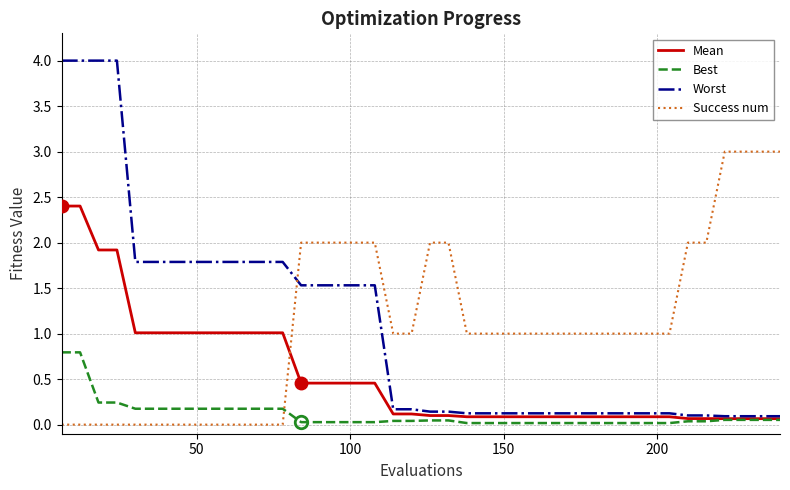

List the series in order of their peak value, highest first.

Worst, Success num, Mean, Best